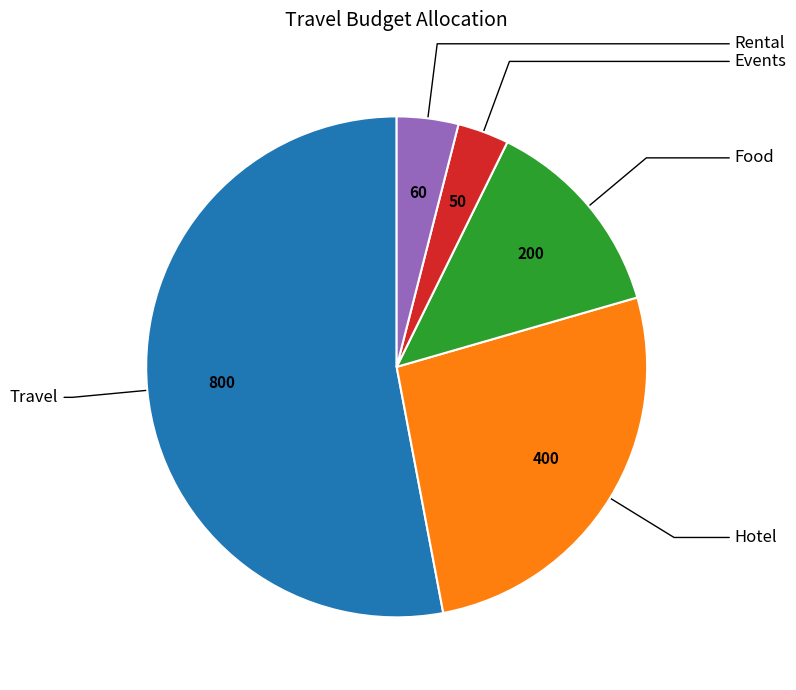

What is the ratio of the value at Rental to the value at Travel?

0.1